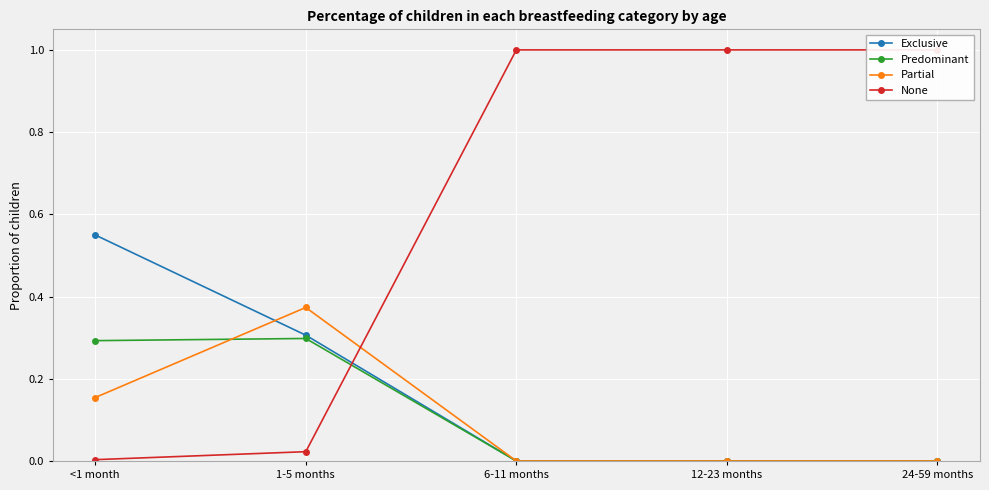

Where is the first local maximum for Partial?

1-5 months